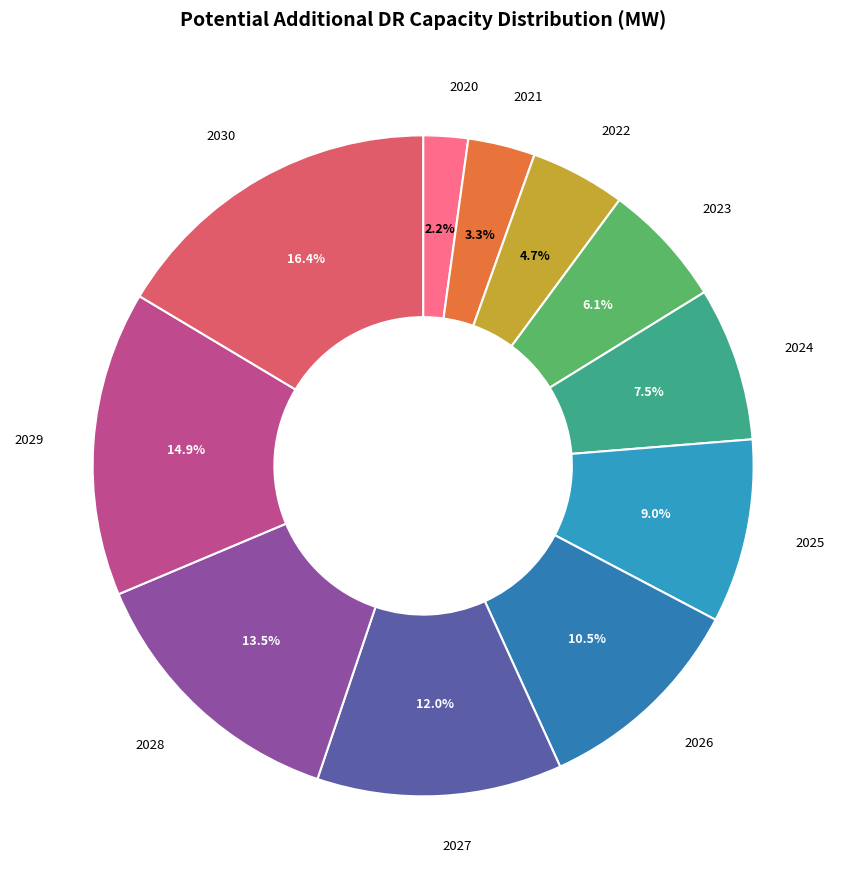

How many segments does this pie chart have?

11